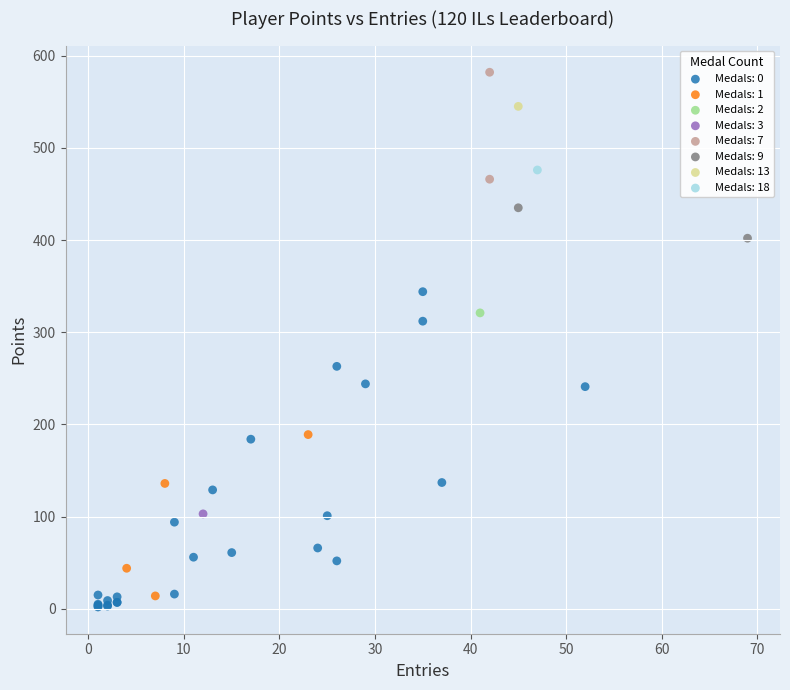

Which series contains the lowest Y value?

Medals: 0